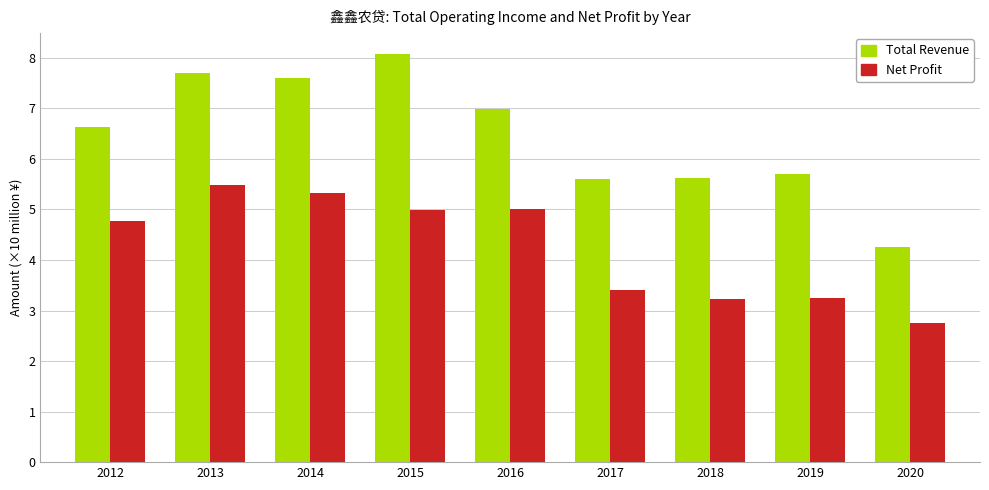

Count the number of categories in the chart.

9